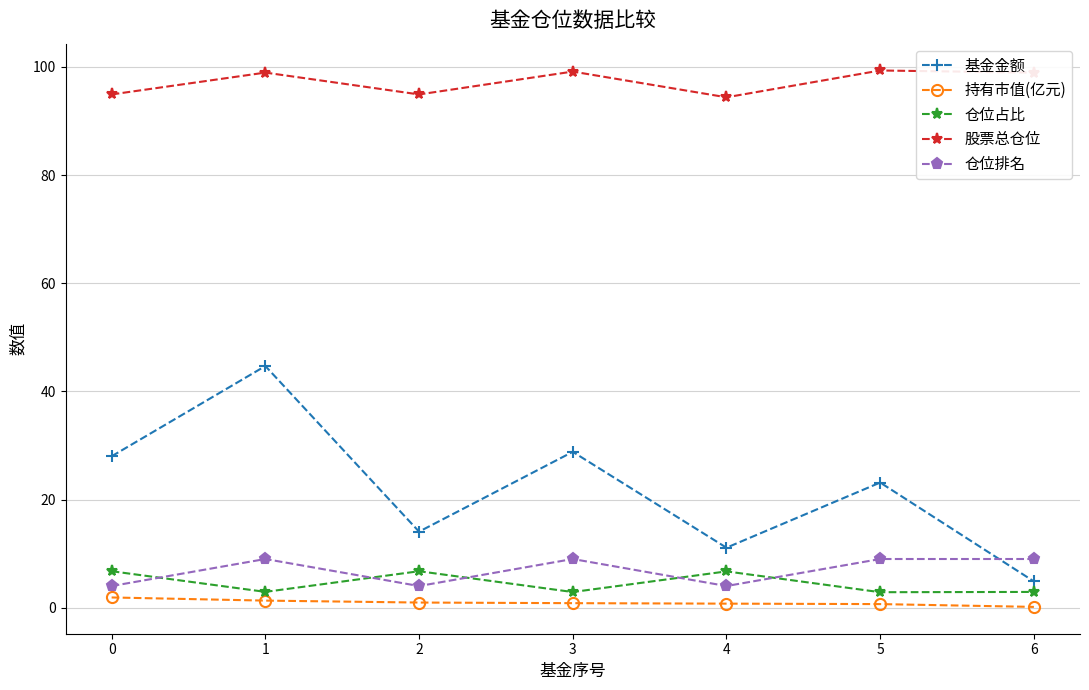

Which series has the largest total across all categories?

股票总仓位